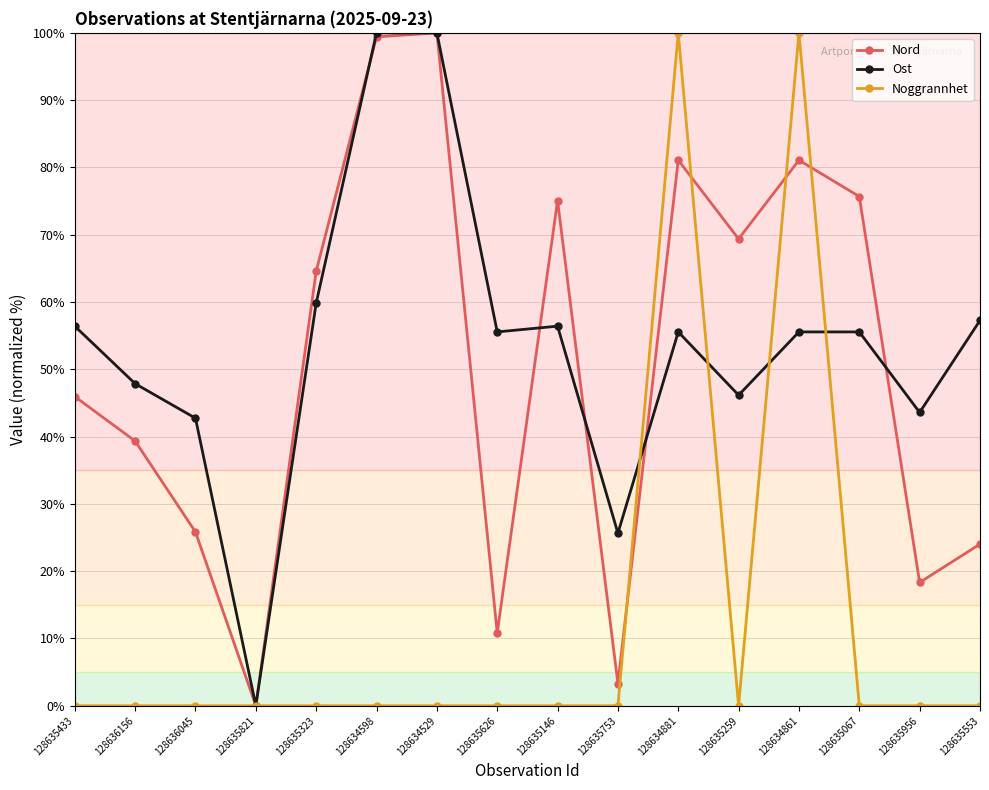

Which series changed the most between 128634529 and 128635067?

Ost